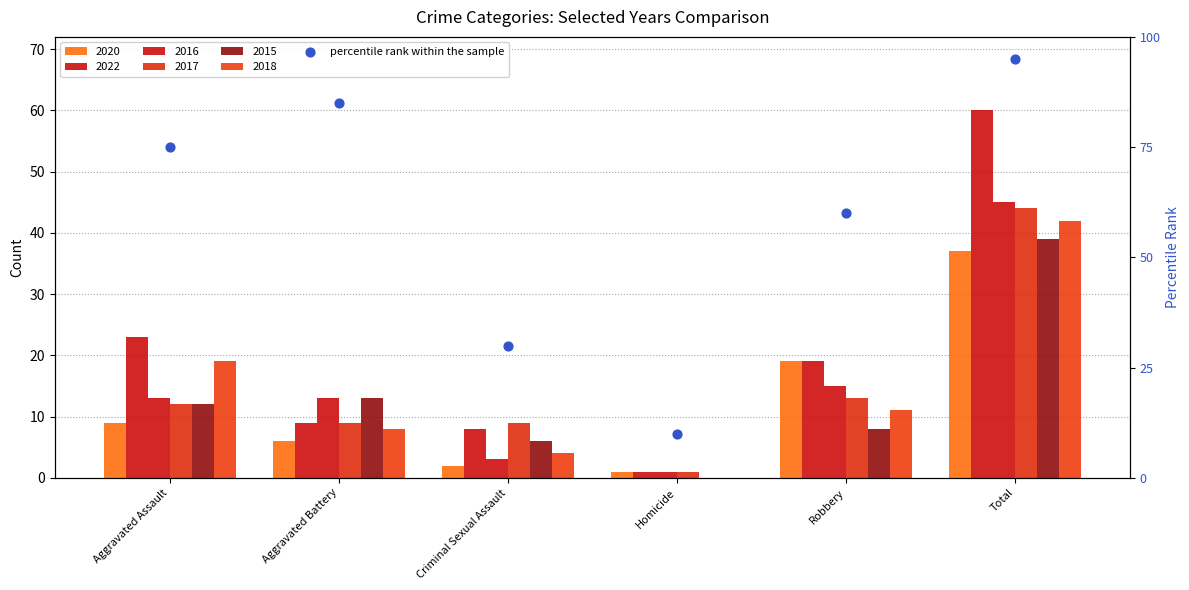

What is the change in value from Aggravated Battery to Criminal Sexual Assault?

-55